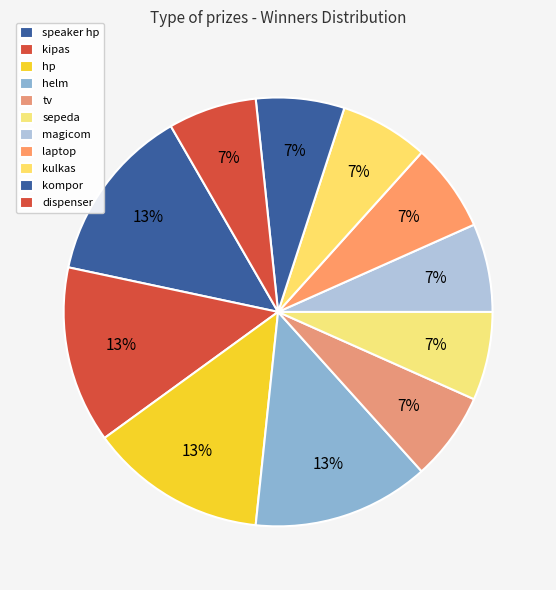

Between kulkas and helm, which is larger?

helm